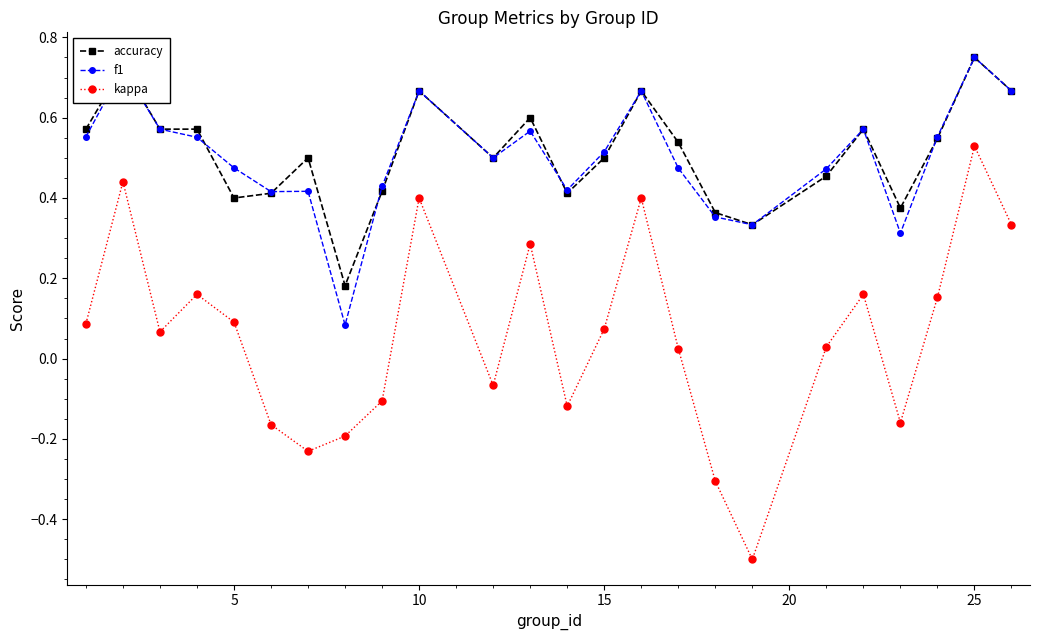

What is the difference between the second highest and minimum values in the kappa series?

0.9